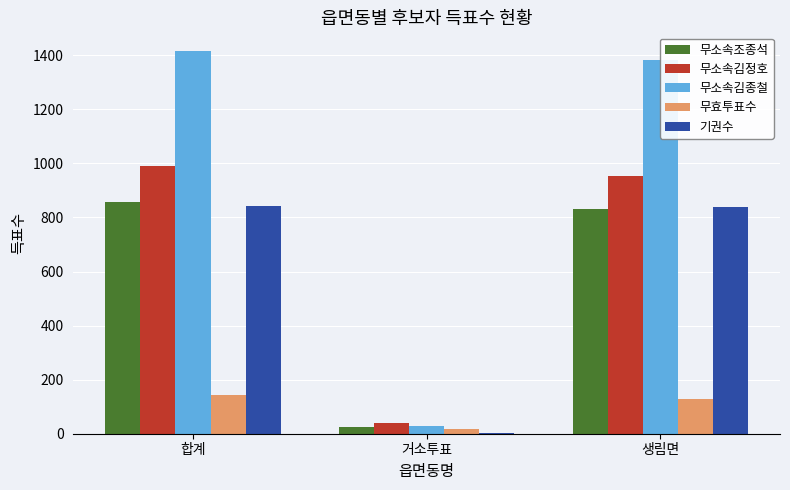

Are the bars horizontal?

No